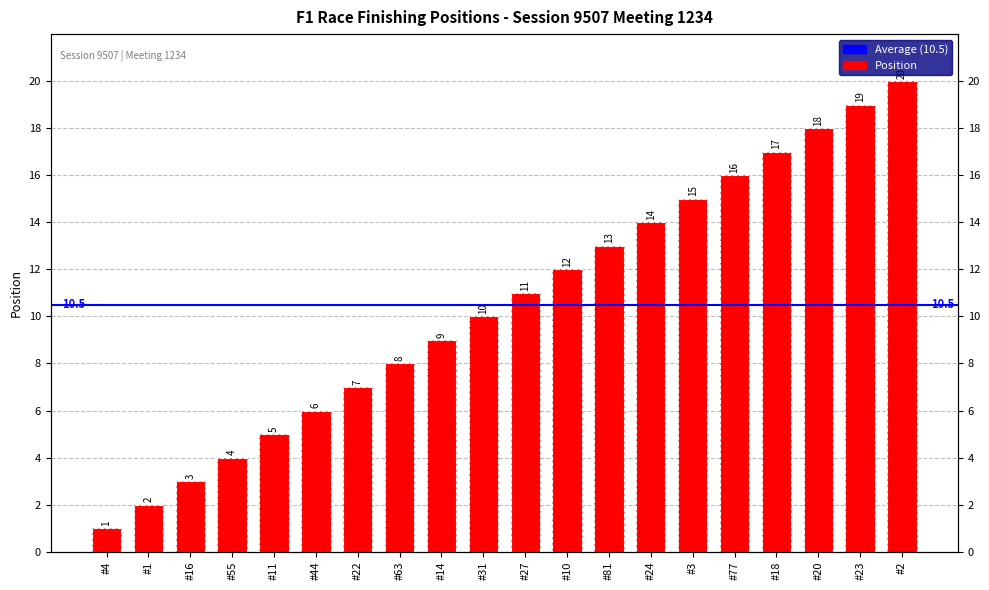

What is the value of the 8th bar from the left?

8